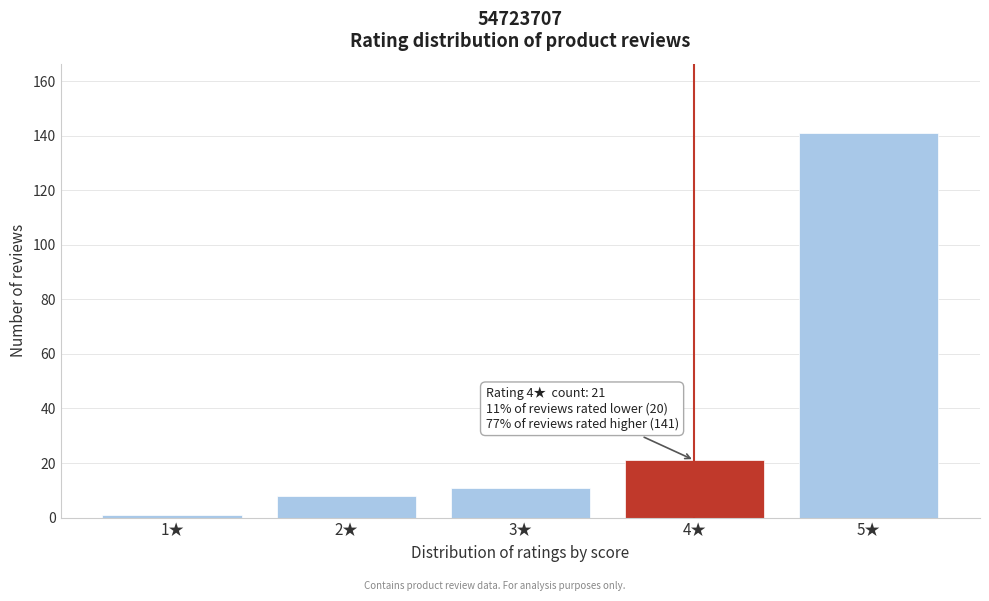

Reading left to right, transcribe all the data shown in this chart.

1★=1	2★=8	3★=11	4★=21	5★=141